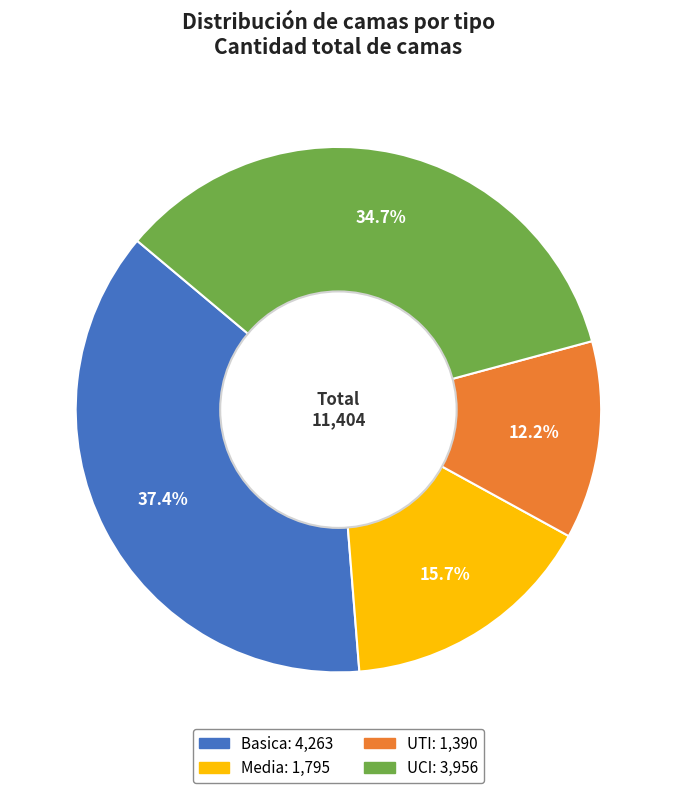

To the nearest percent, what is the difference between the largest and smallest slice percentages?

25%